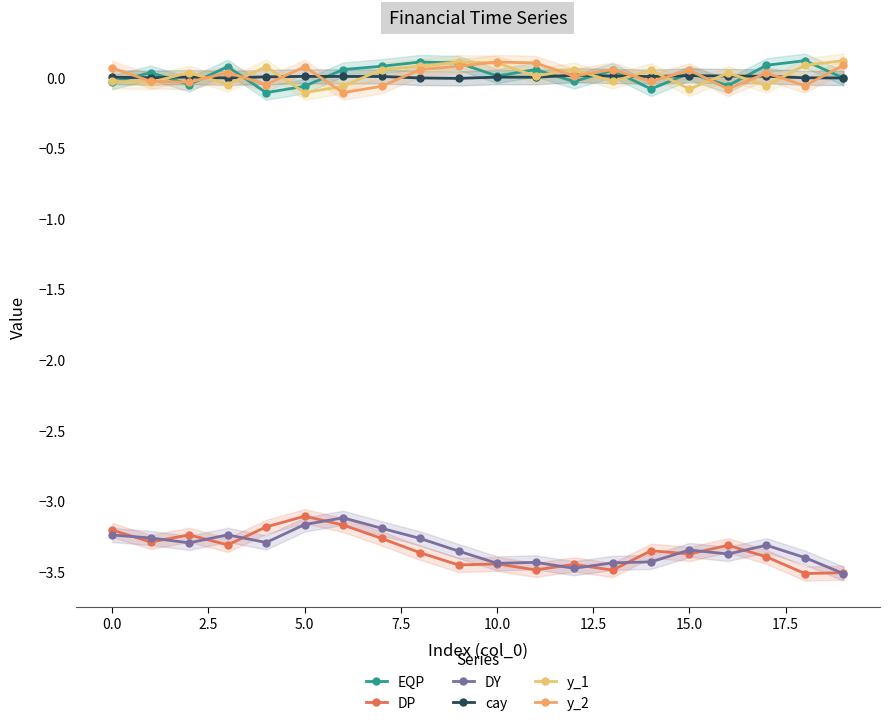

Between 0.0 and 10.0, which is larger?

10.0